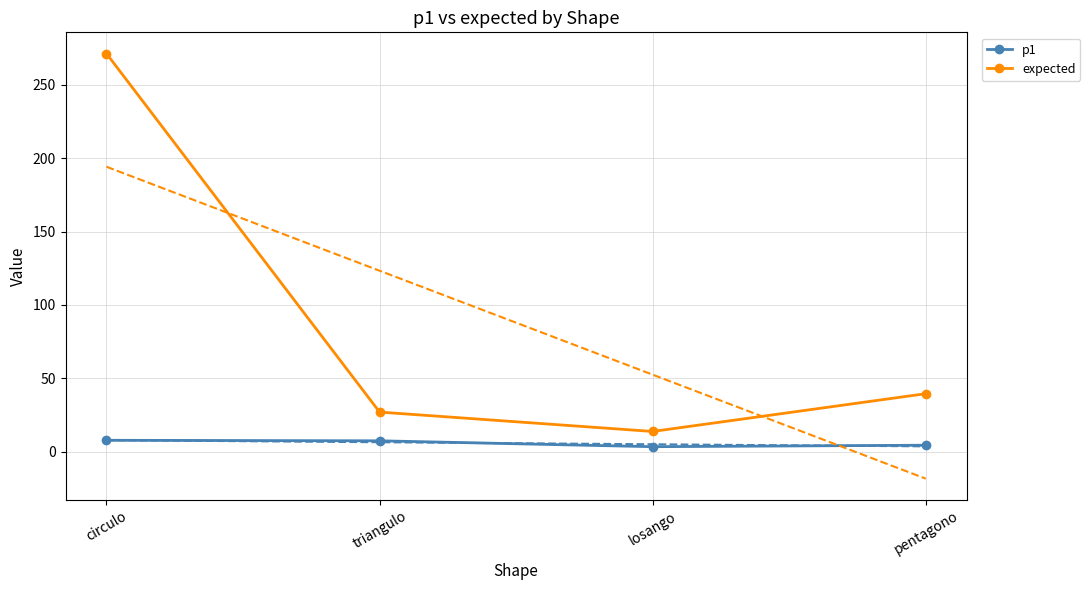

What is the sum of all expected values?

351.6